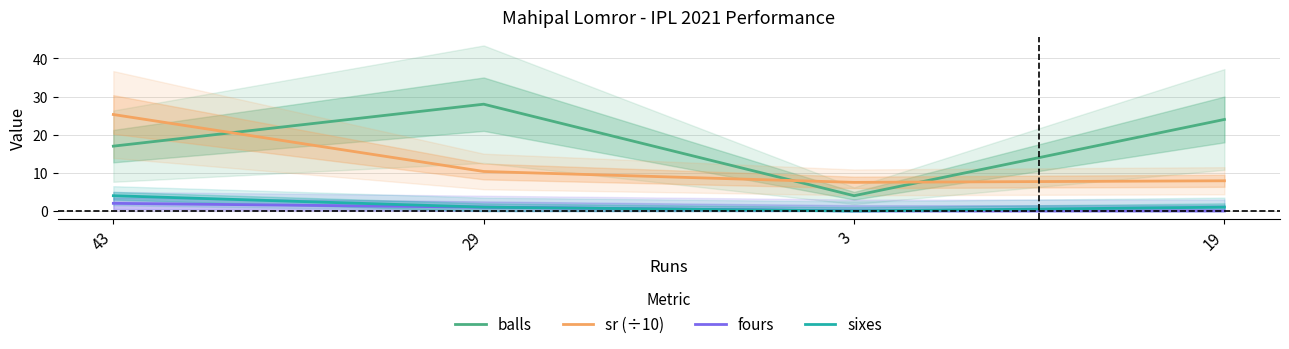

Is the value of balls at 29 greater than the value of sixes at 29?

Yes